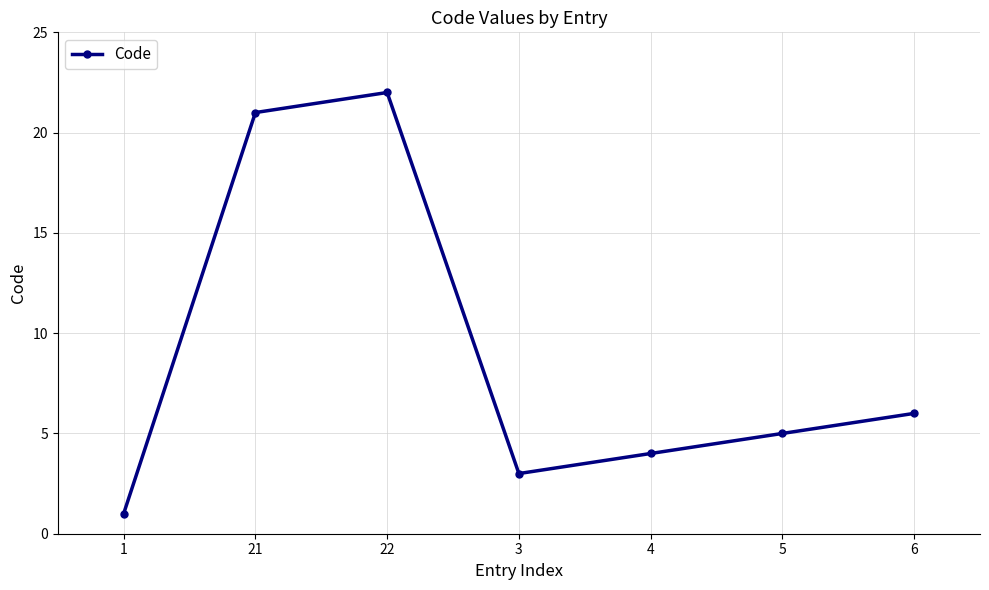

What is the sum of the values at 6 and 3?

9